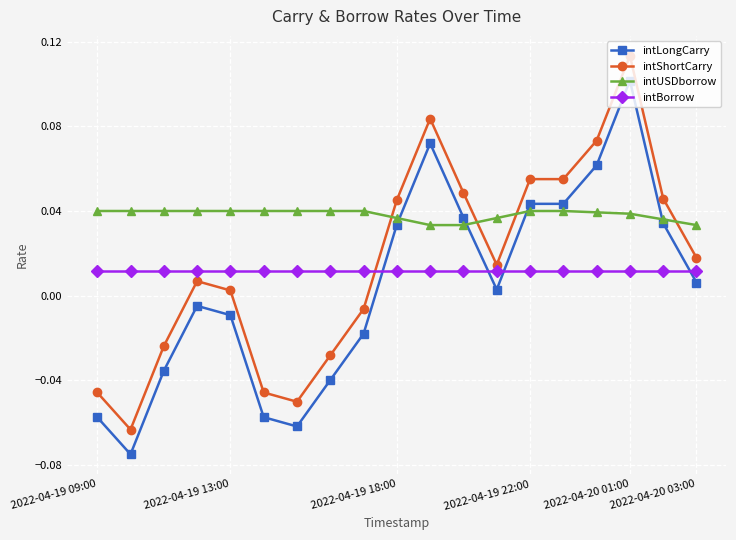

True or false: intLongCarry has more than 2 interior local peaks.

True